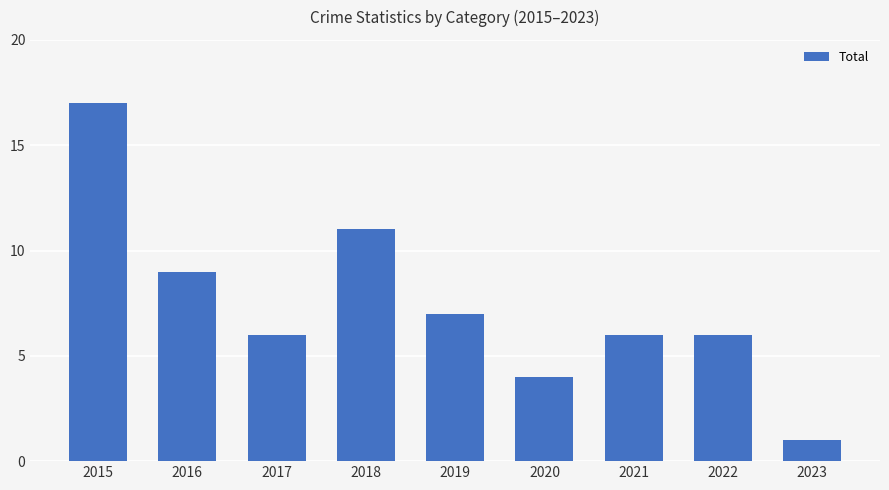

Which category has the highest value across all series?

2015